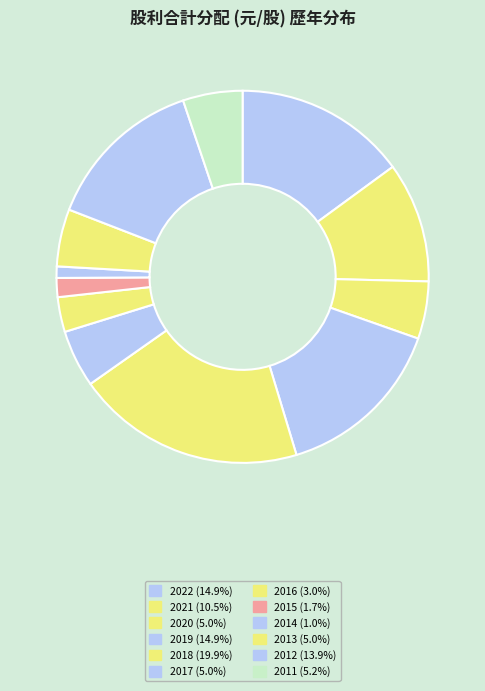

To the nearest percent, what is the difference between the 2017 and 2022 slice percentages?

10%